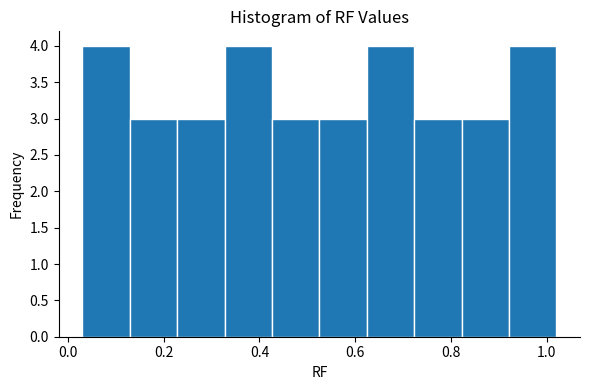

Reading left to right, transcribe this chart: for each bar, give the range it covers on the x-axis and its height. Neither the bar edges nor the heights are printed on the chart, so give them approximately, as read against the axes.

0.04 to 0.12: 4
0.12 to 0.22: 3
0.22 to 0.32: 3
0.32 to 0.42: 4
0.42 to 0.52: 3
0.52 to 0.62: 3
0.62 to 0.72: 4
0.72 to 0.82: 3
0.82 to 0.92: 3
0.92 to 1.02: 4